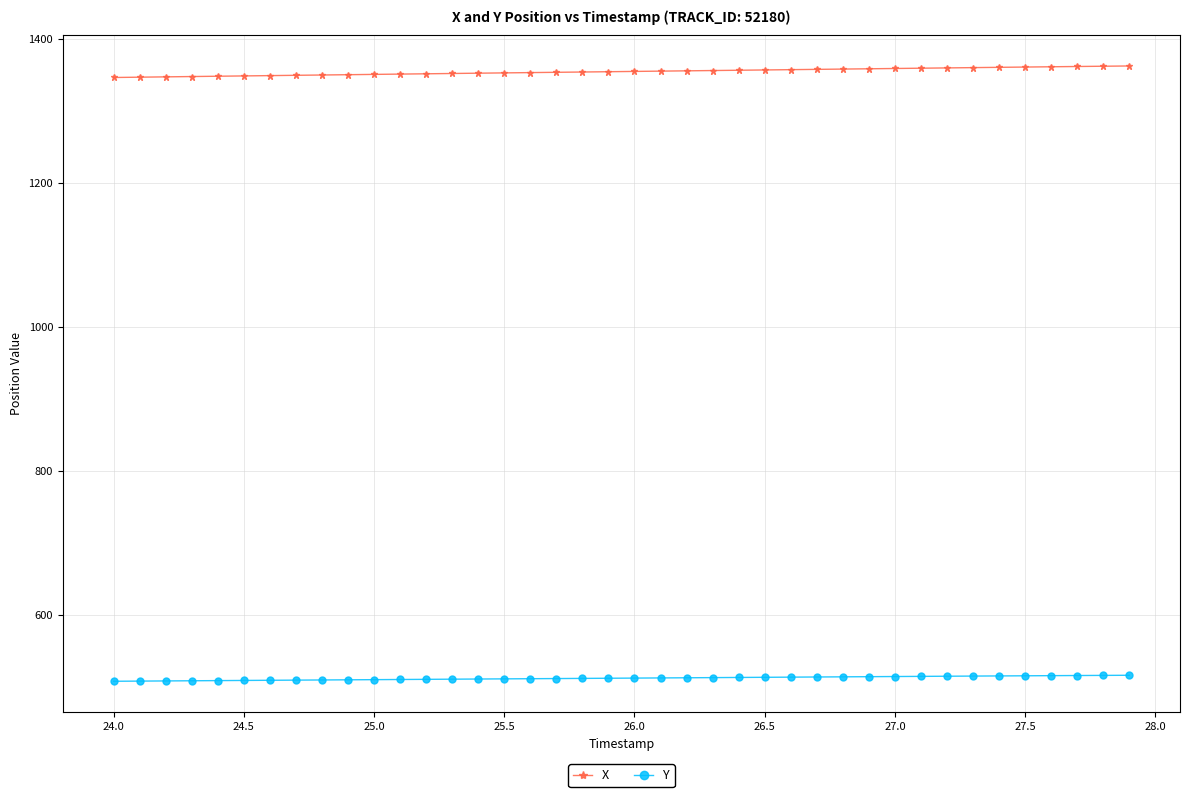

What is the value of the X point at the 22nd from the left?

1354.8